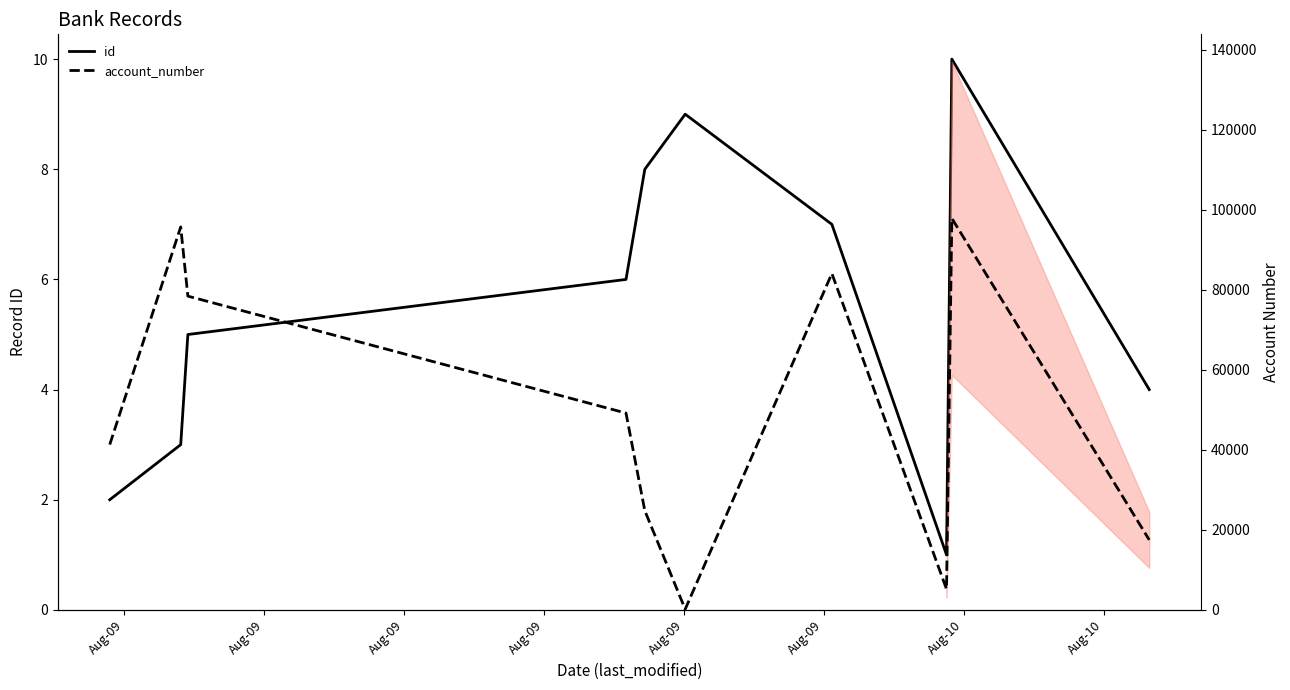

Is the value of id at Aug-09 greater than the value of account_number at Aug-09?

No